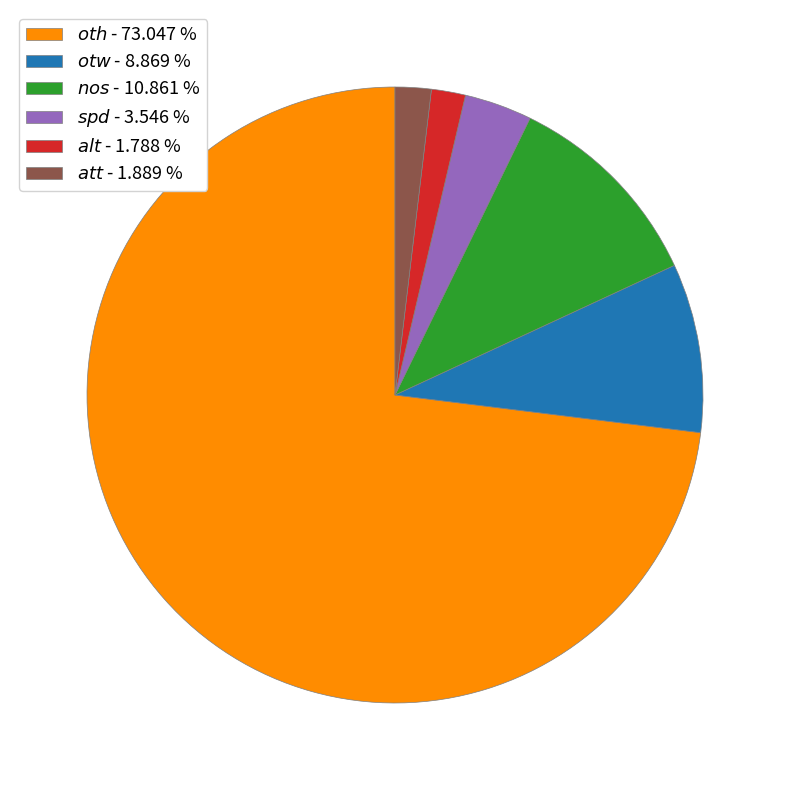

How many segments does this pie chart have?

6